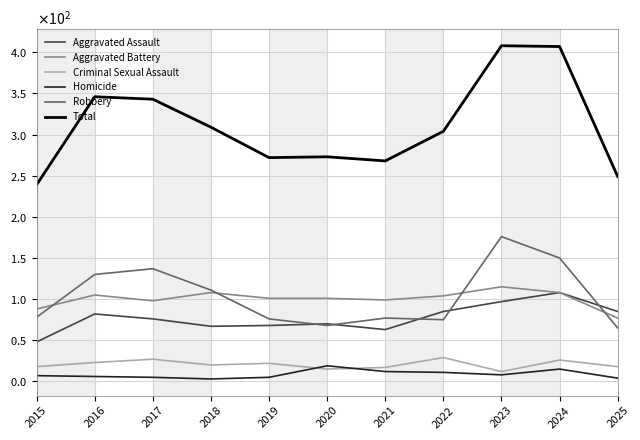

What is the maximum value for Aggravated Assault?

108